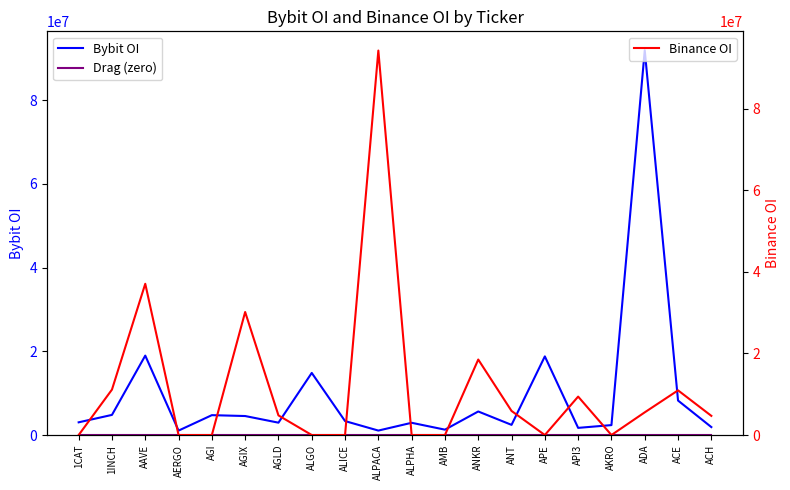

How many interior local valleys does the Bybit OI series have?

6